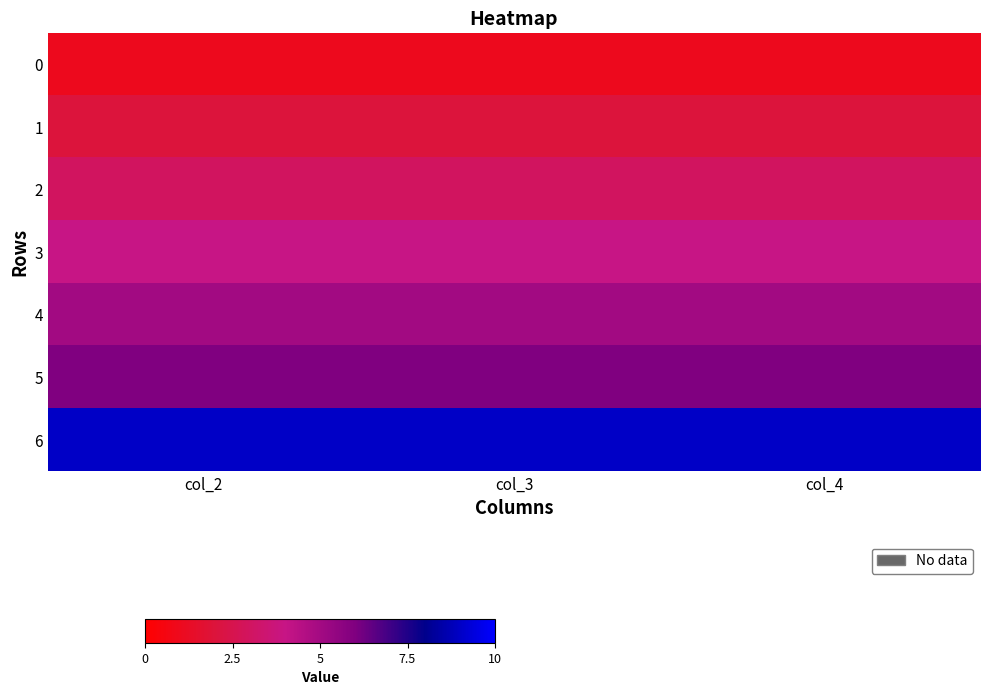

Reading right to left, extract all data points from this chart.

0: col_4=1	col_3=1	col_2=1
1: col_4=2	col_3=2	col_2=2
2: col_4=3	col_3=3	col_2=3
3: col_4=4	col_3=4	col_2=4
4: col_4=5	col_3=5	col_2=5
5: col_4=6	col_3=6	col_2=6
6: col_4=9	col_3=9	col_2=9